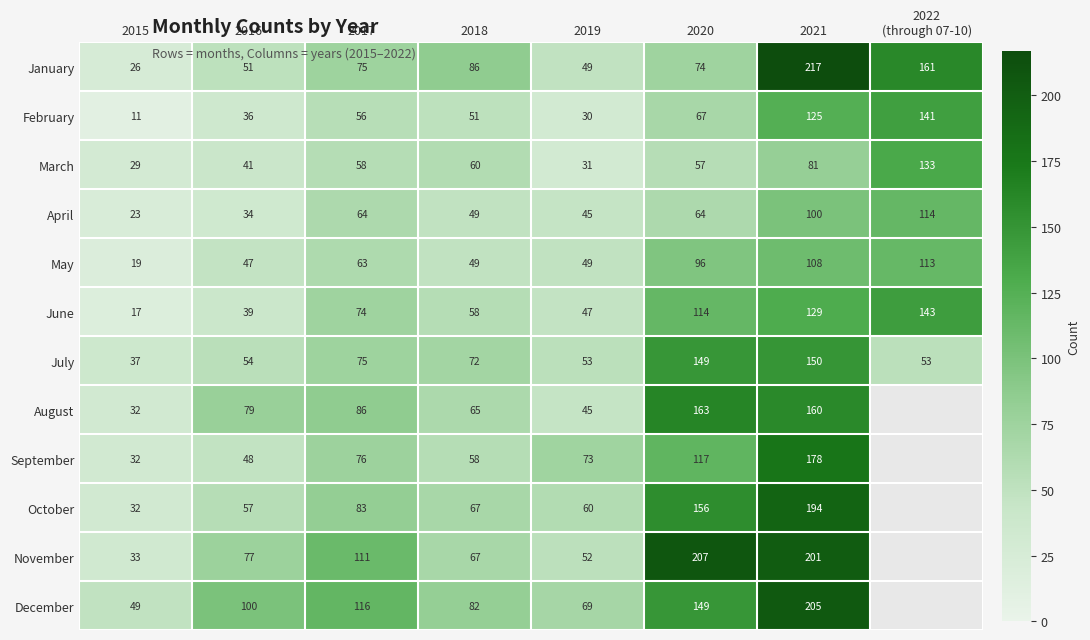

What is the difference between the maximum and minimum values in the July series?

113